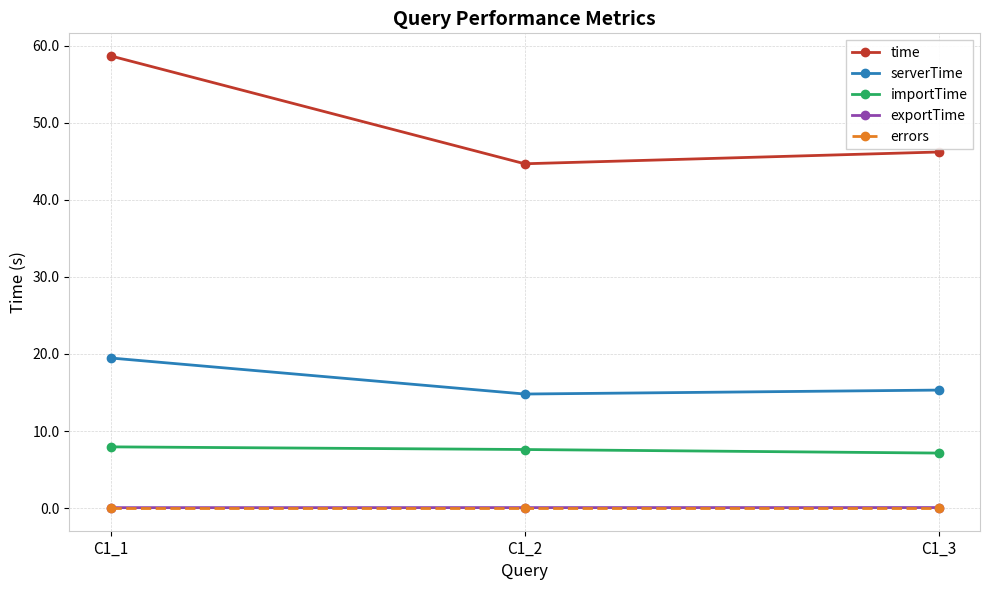

True or false: serverTime has a value of 23.9 at C1_2.

False